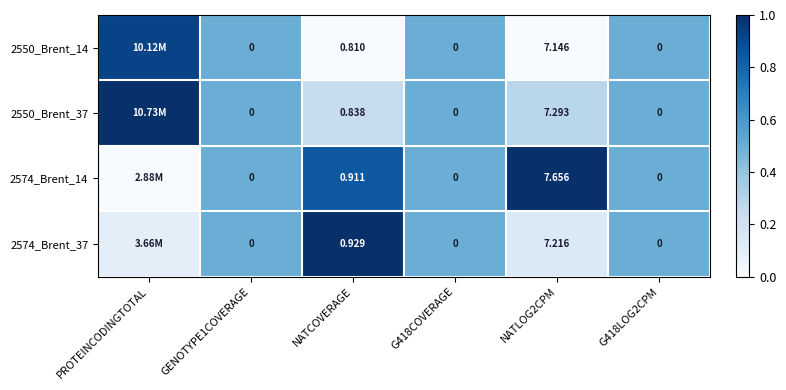

Is the value of 2550_Brent_37 at GENOTYPE1COVERAGE greater than the value of 2574_Brent_14 at NATLOG2CPM?

No